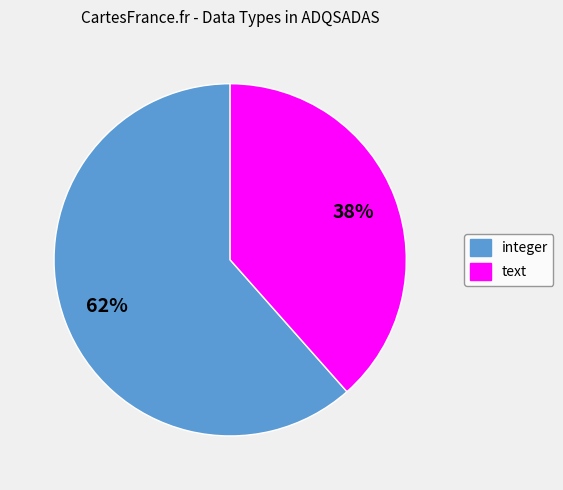

Is there a majority slice in this chart?

Yes